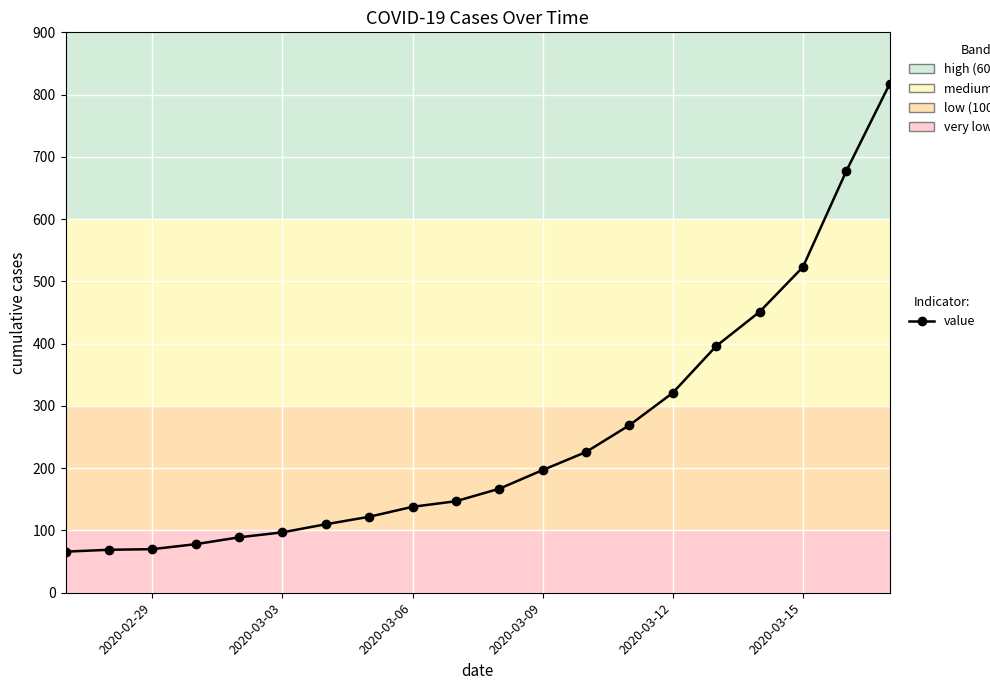

What is the value of the 18th point from the left?

523